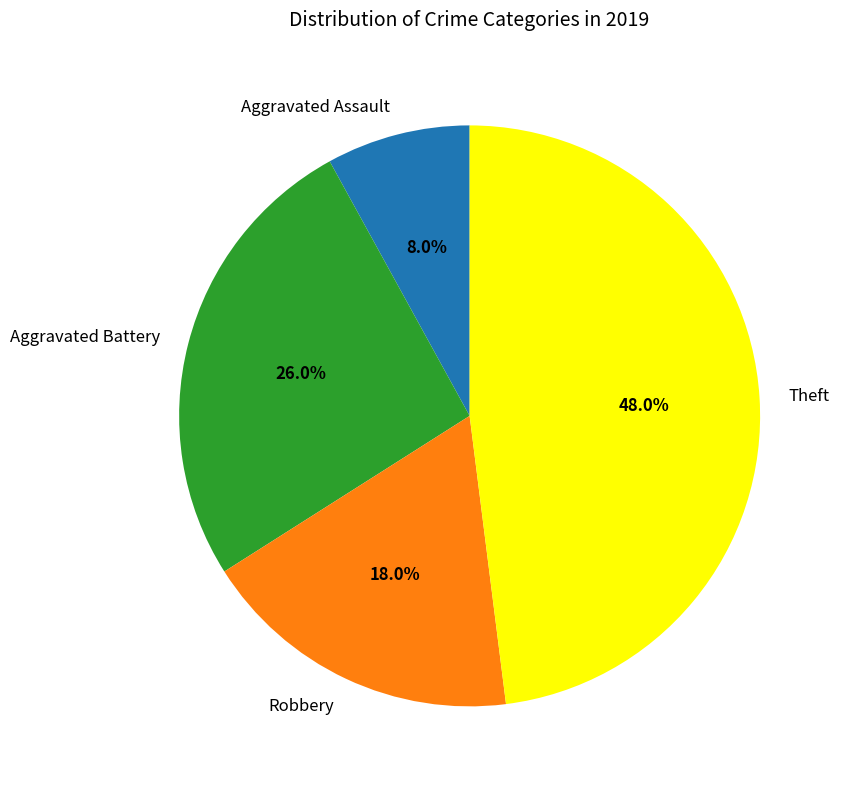

Does Aggravated Assault represent more than half of the total?

No